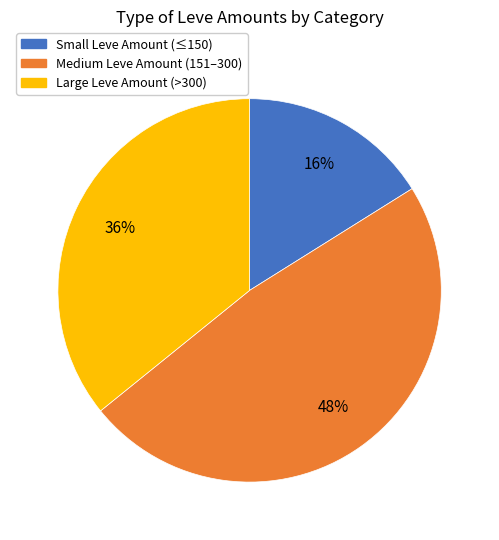

Is there any slice that represents more than half of the pie?

No